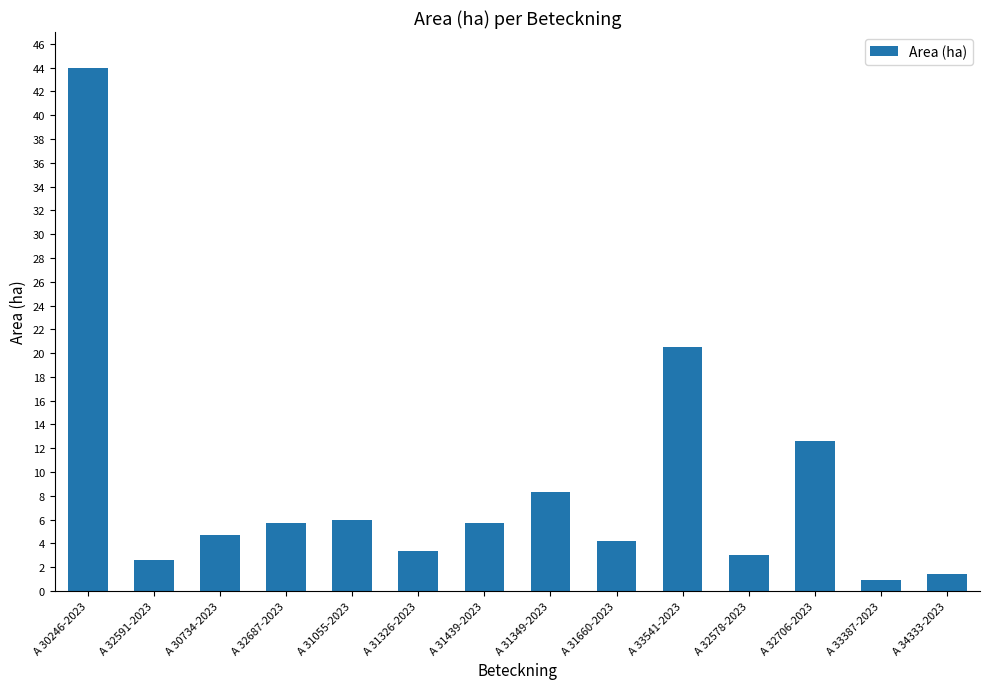

What is the smallest value displayed?

0.9